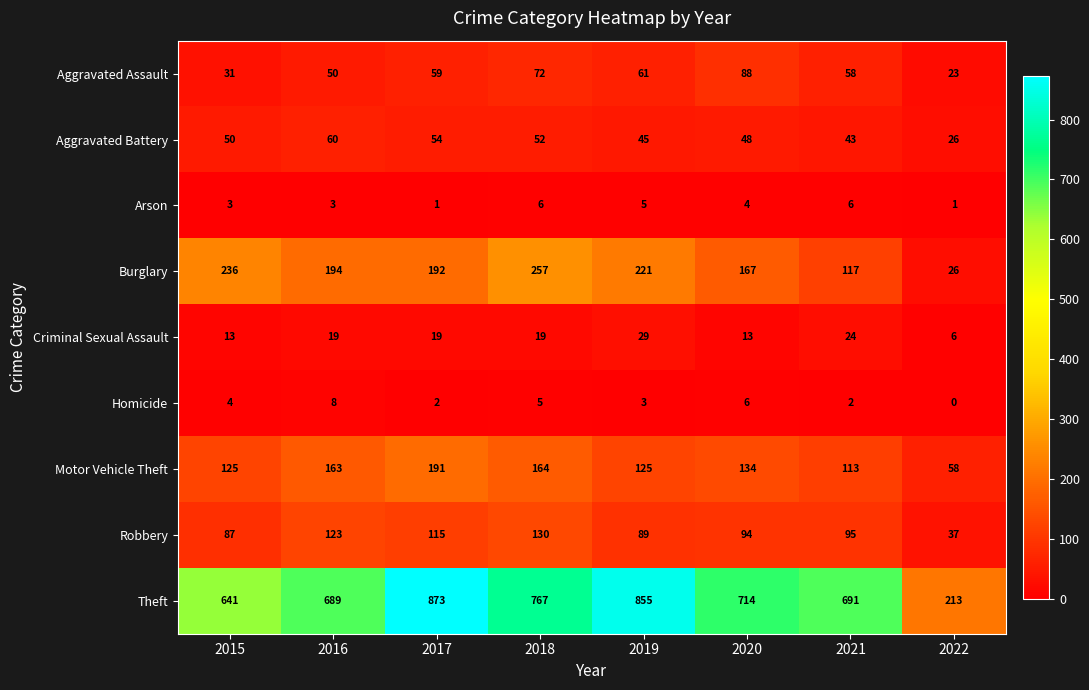

Which series has the largest total across all categories?

Theft